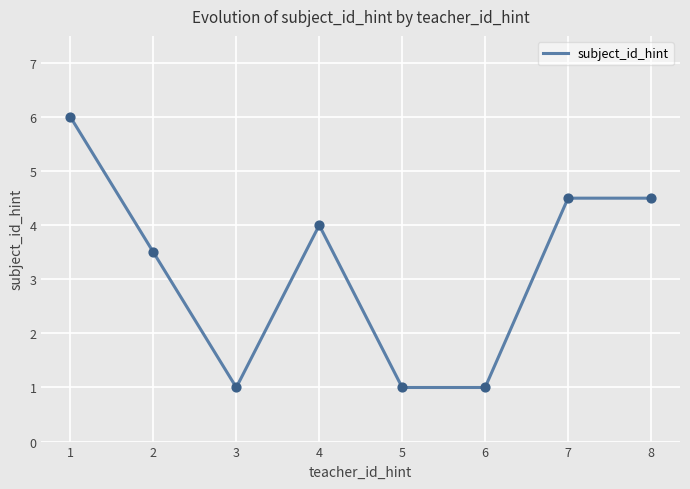

Between 7 and 1, which is larger?

1